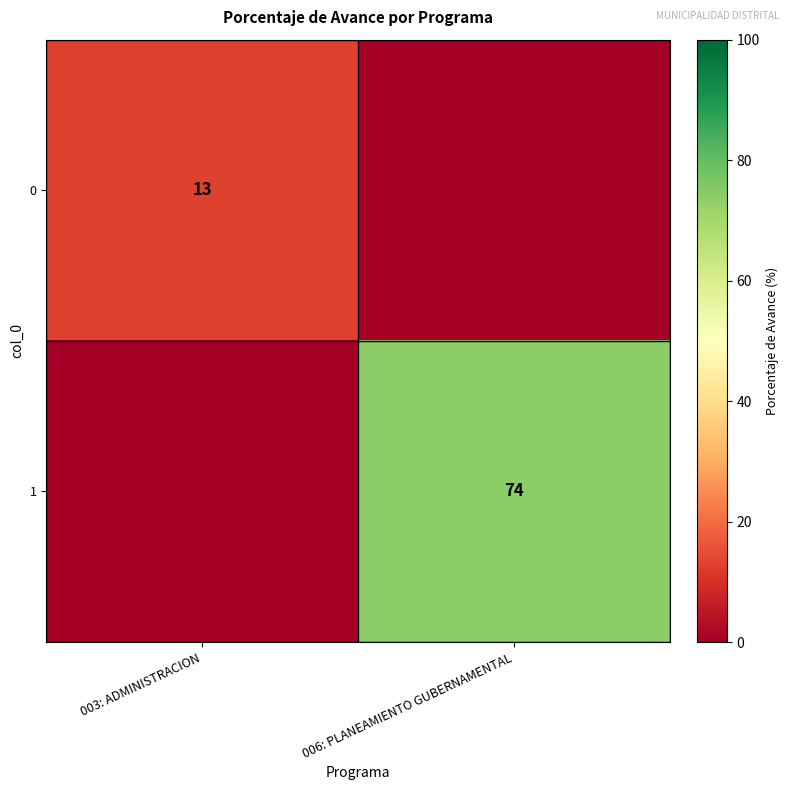

Is it true that 0 equals 8 at 003: ADMINISTRACION?

False